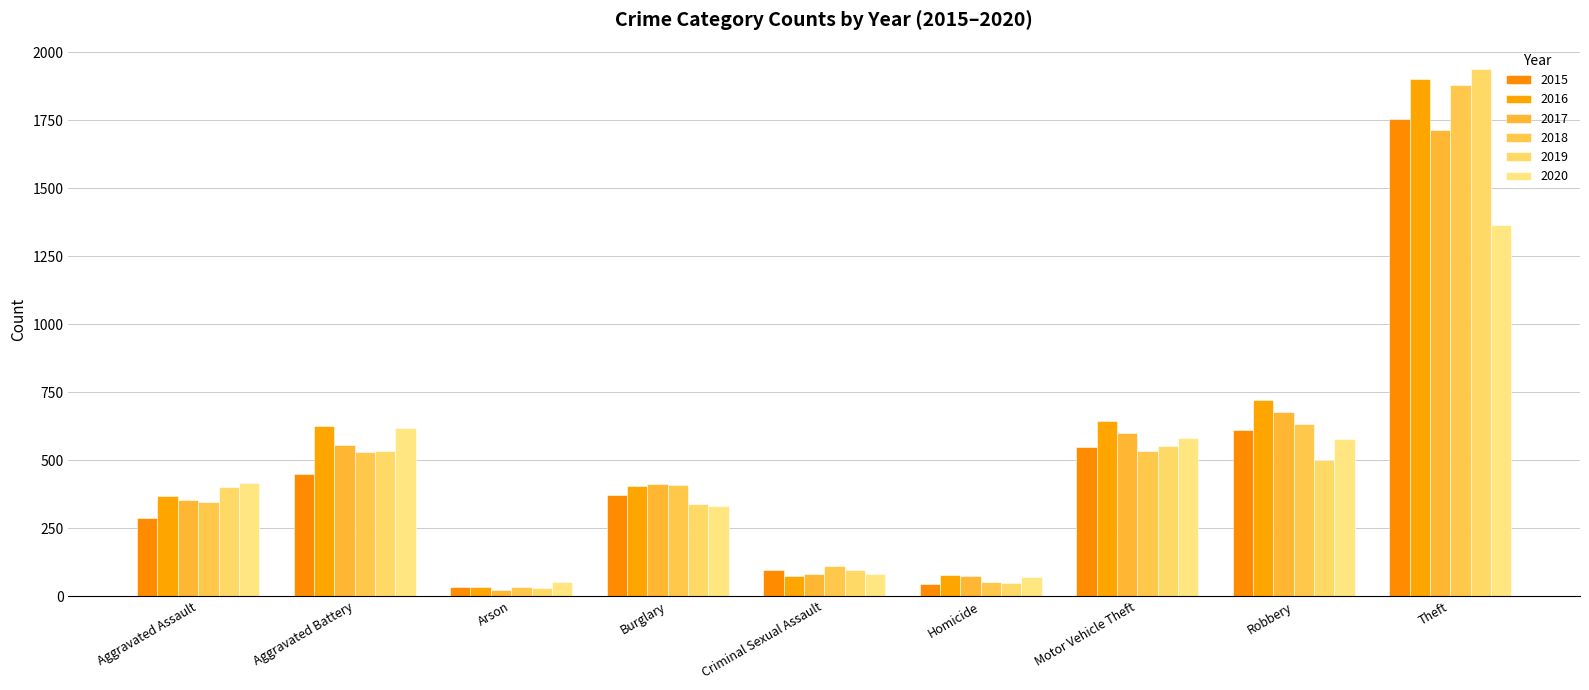

Is it true that 2020 equals 69 at Arson?

False